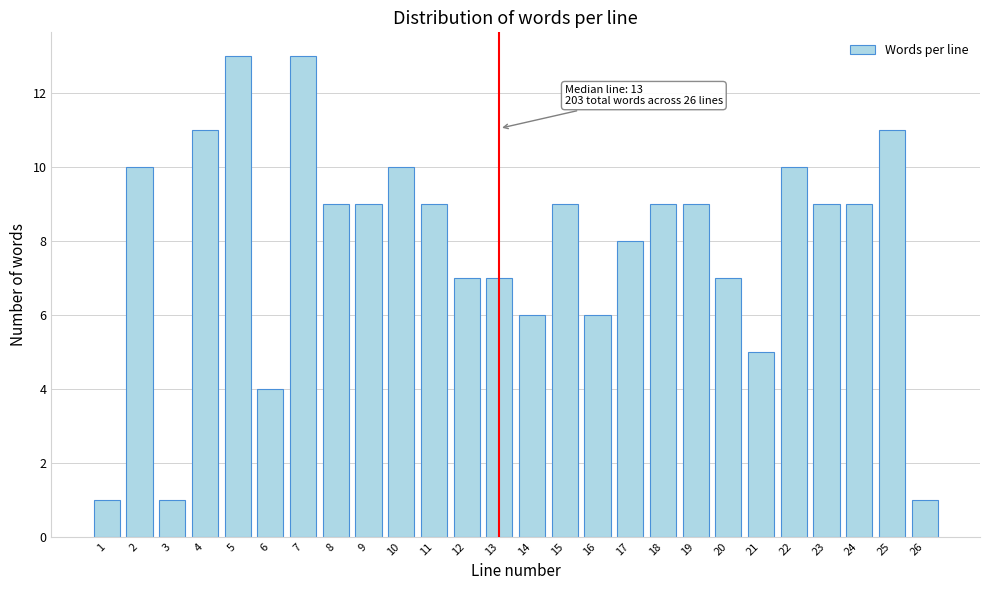

Reading left to right, list all the values displayed in this chart.

1	10	1	11	13	4	13	9	9	10	9	7	7	6	9	6	8	9	9	7	5	10	9	9	11	1